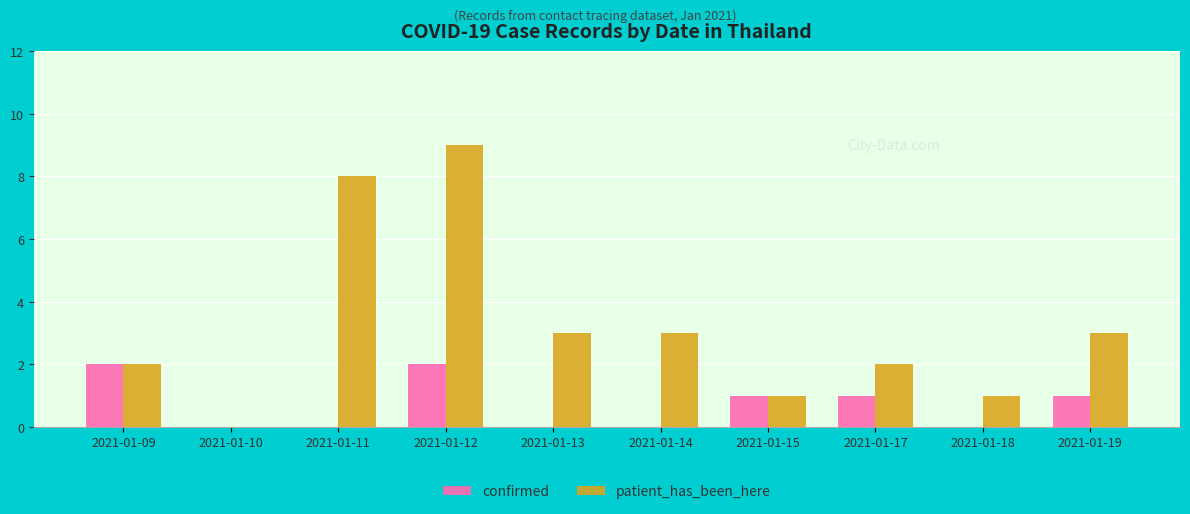

Which series has the largest total across all categories?

patient_has_been_here